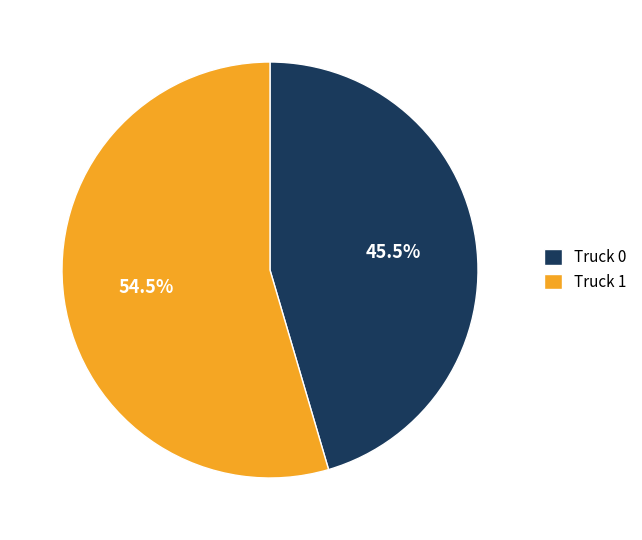

True or false: Truck 0 accounts for 54% of the total.

False